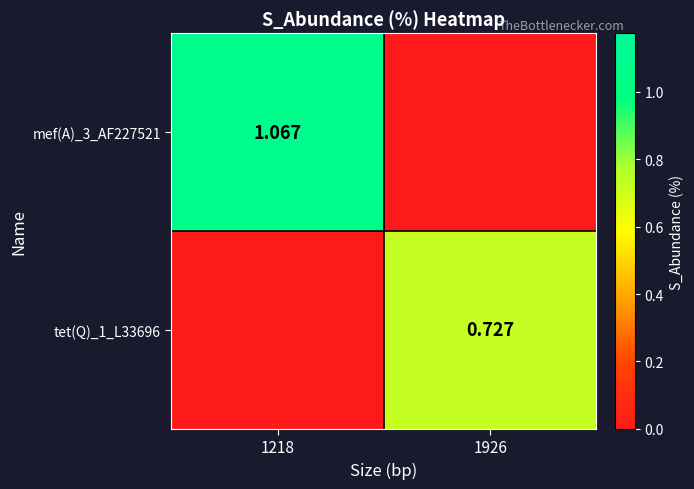

Between 1218 and 1926, which is larger?

1218